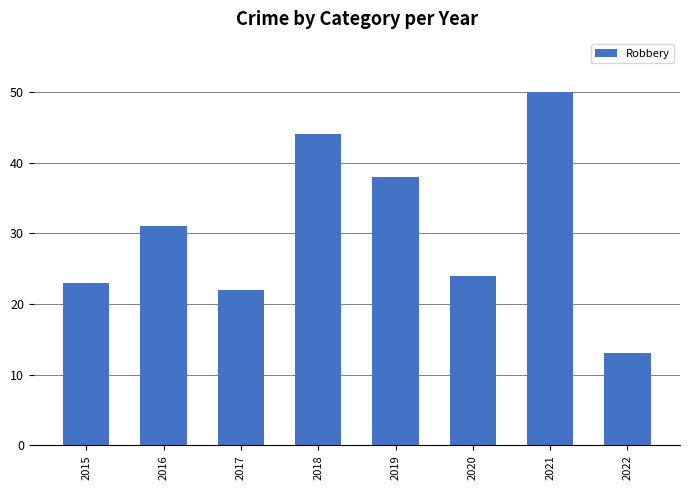

What is the maximum value shown in the chart?

50